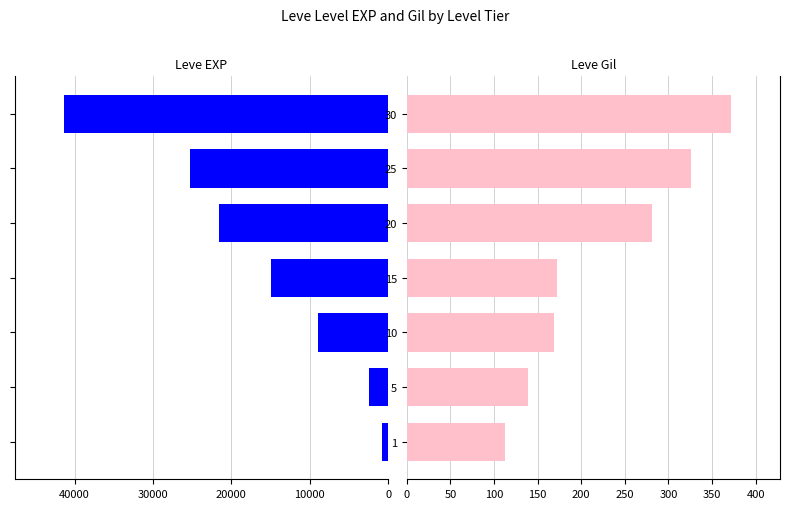

Count the Leve Gil values in the range 139 to 326.

5